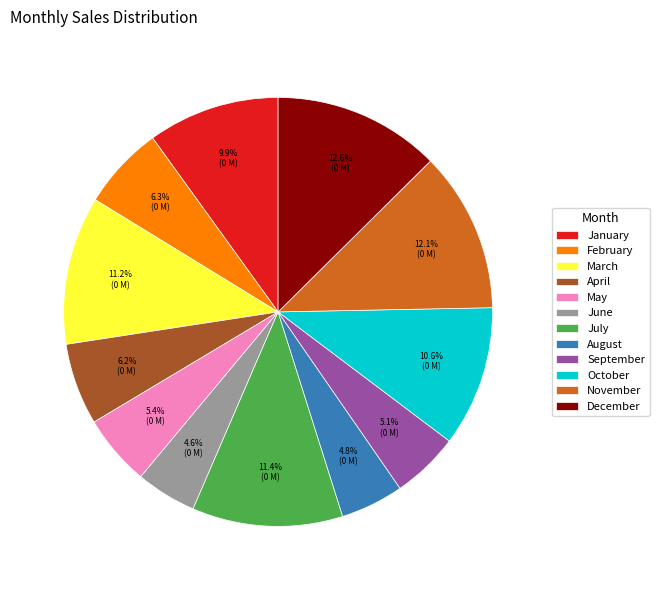

Does September represent more than half of the total?

No